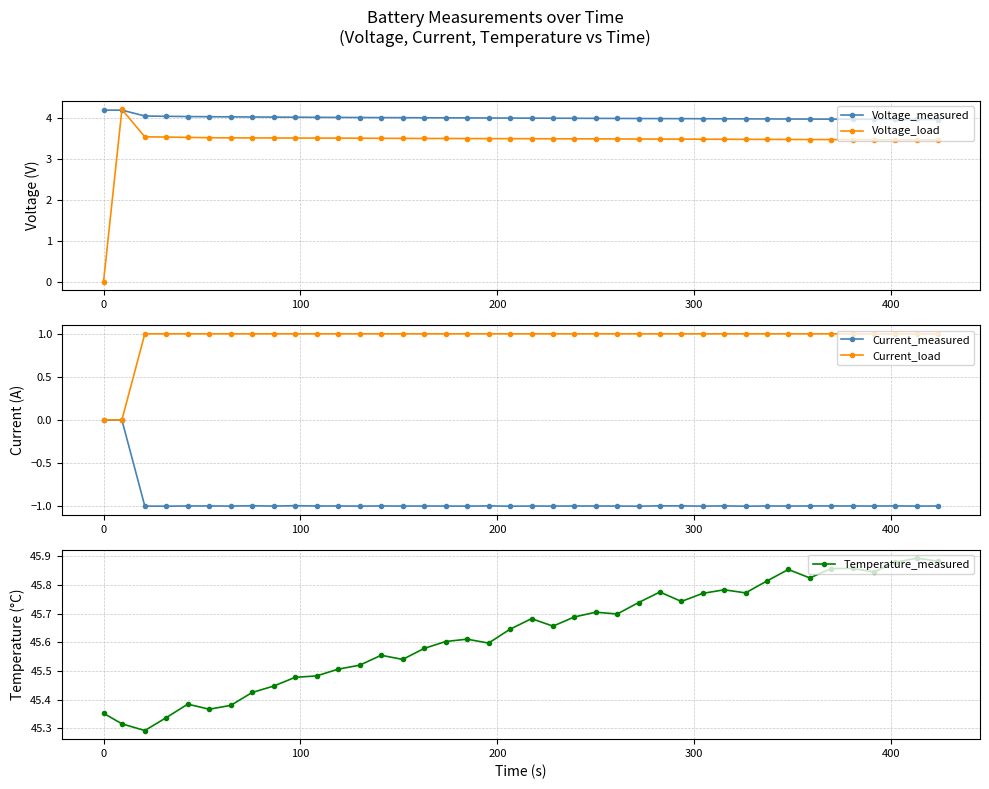

What is the maximum value for Voltage_load?

4.2